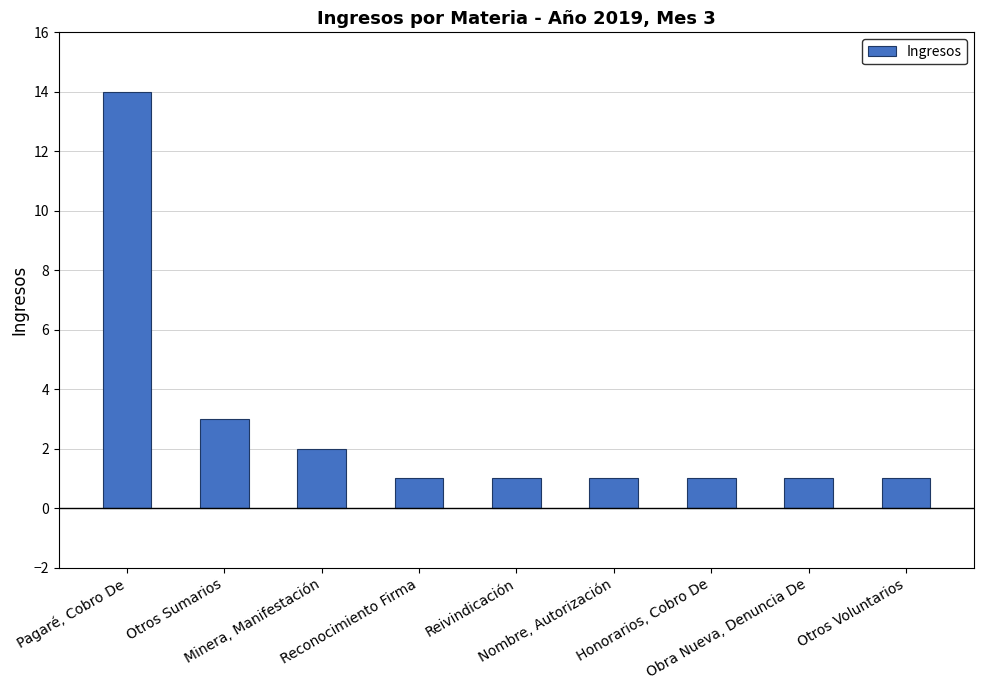

What is the maximum value shown in the chart?

14